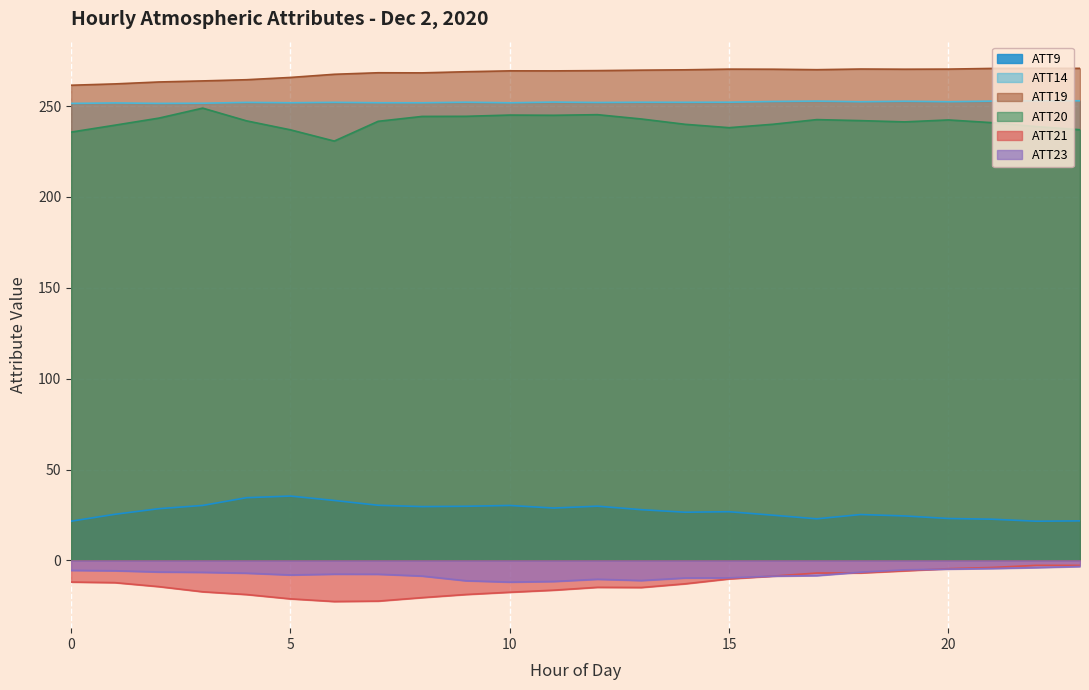

At which category does ATT21 reach its first local valley?

6